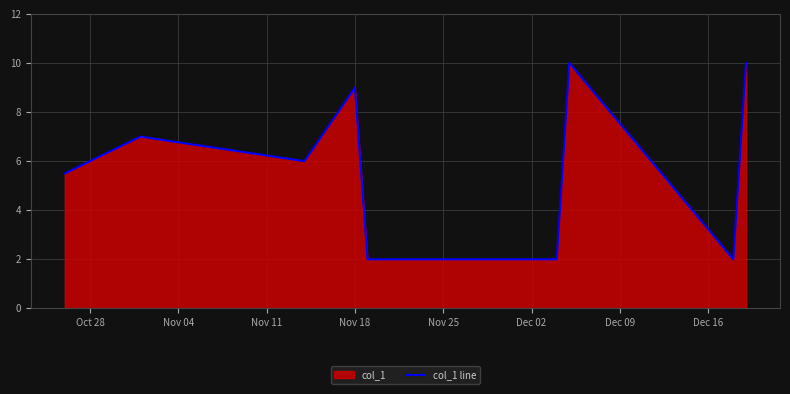

What is the minimum value shown in the chart?

2.0